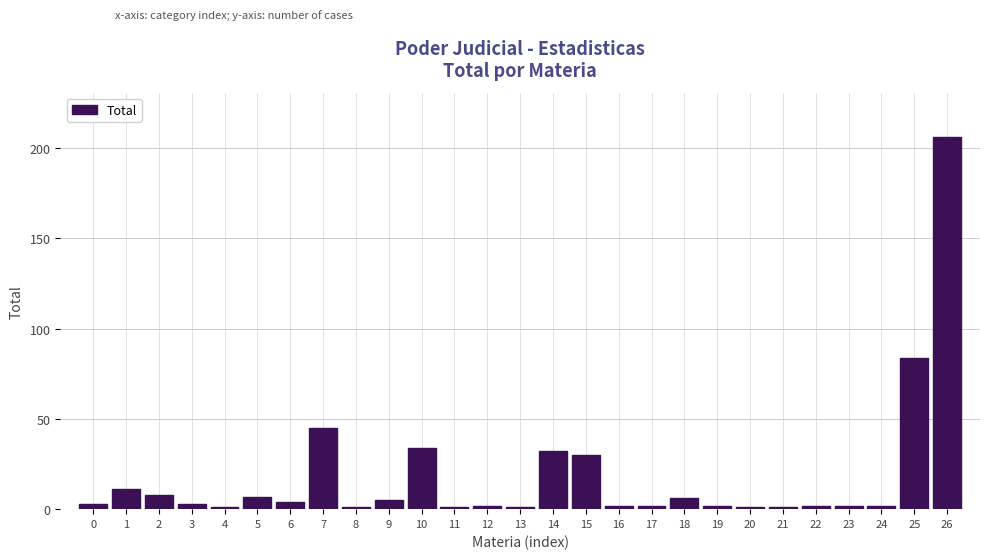

Reading left to right, what are all the values shown in this chart?

3	11	8	3	1	7	4	45	1	5	34	1	2	1	32	30	2	2	6	2	1	1	2	2	2	84	206